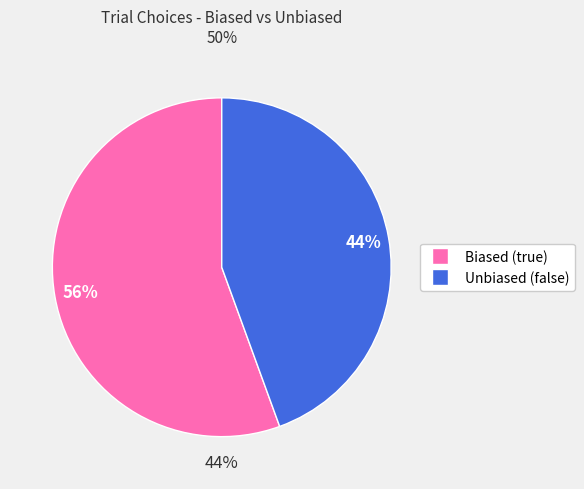

What percentage is the false slice, to the nearest percent?

44%